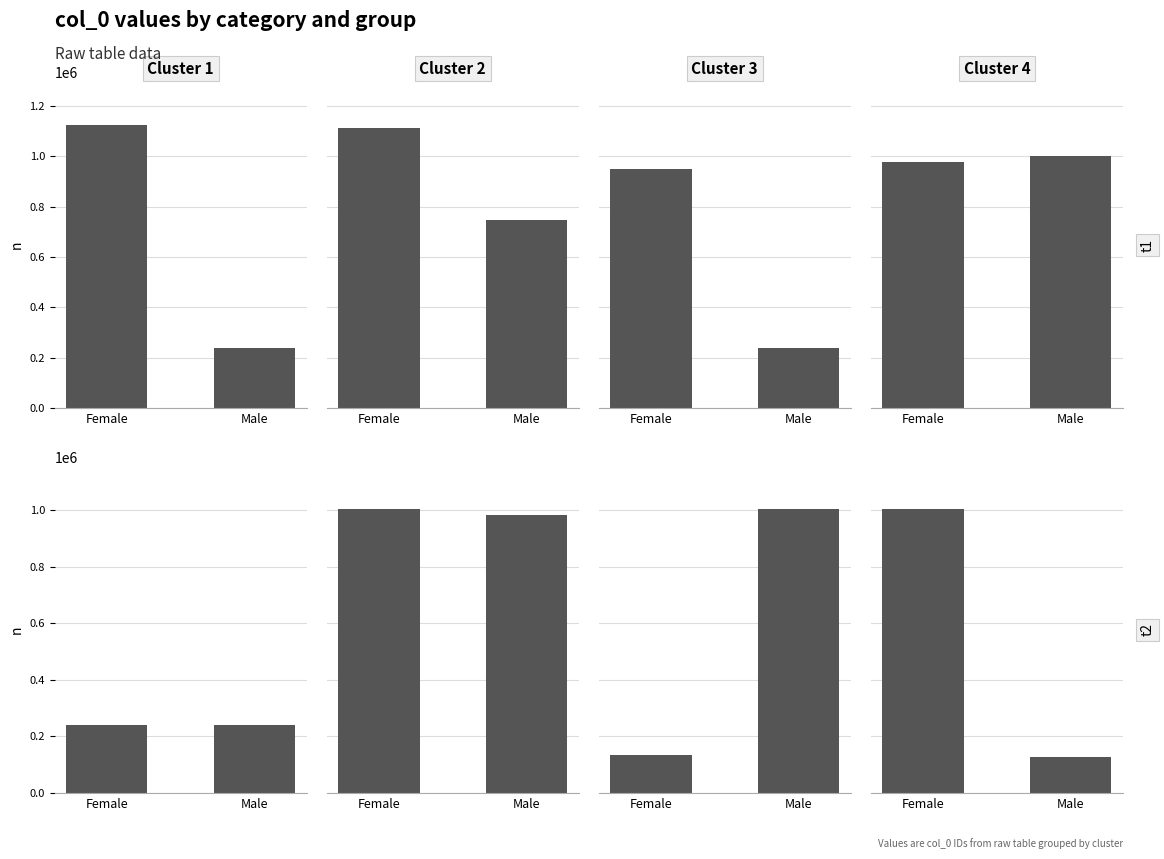

Which series changed the most between Female and Male?

Cluster 4